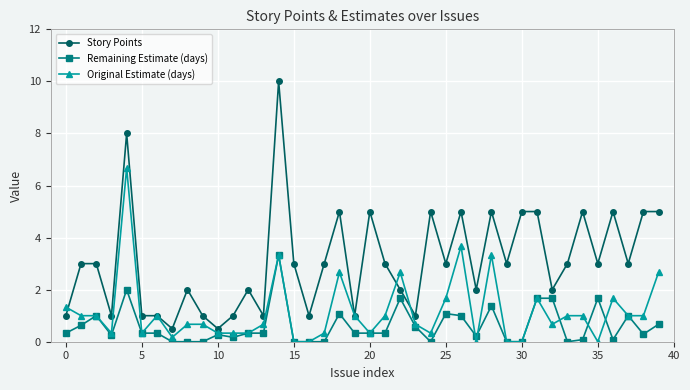

List the series in order of their overall mean, lowest first.

Remaining Estimate (days), Original Estimate (days), Story Points